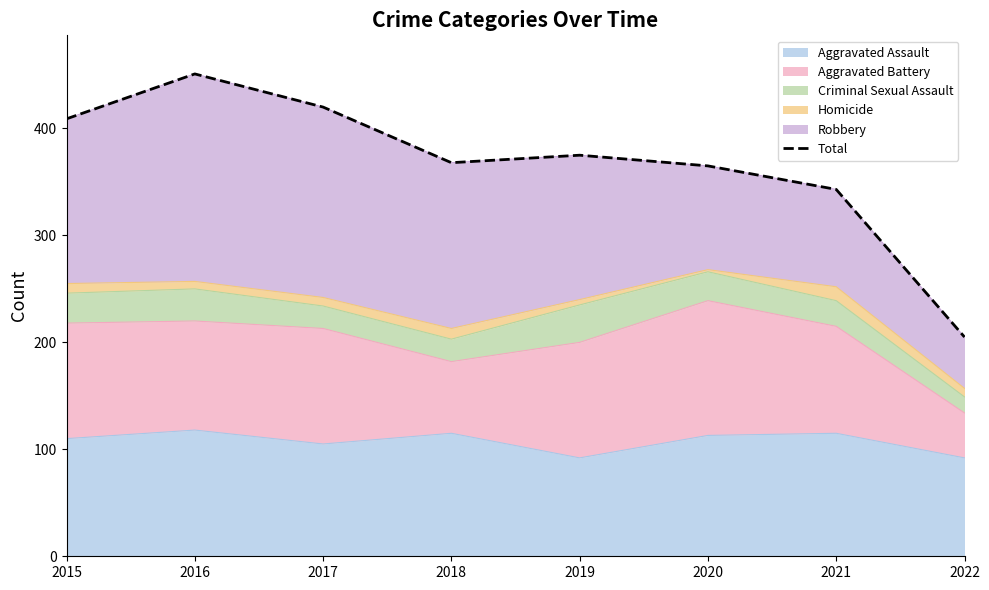

What is the ratio of the value at 2016 to the value at 2018?

1.2